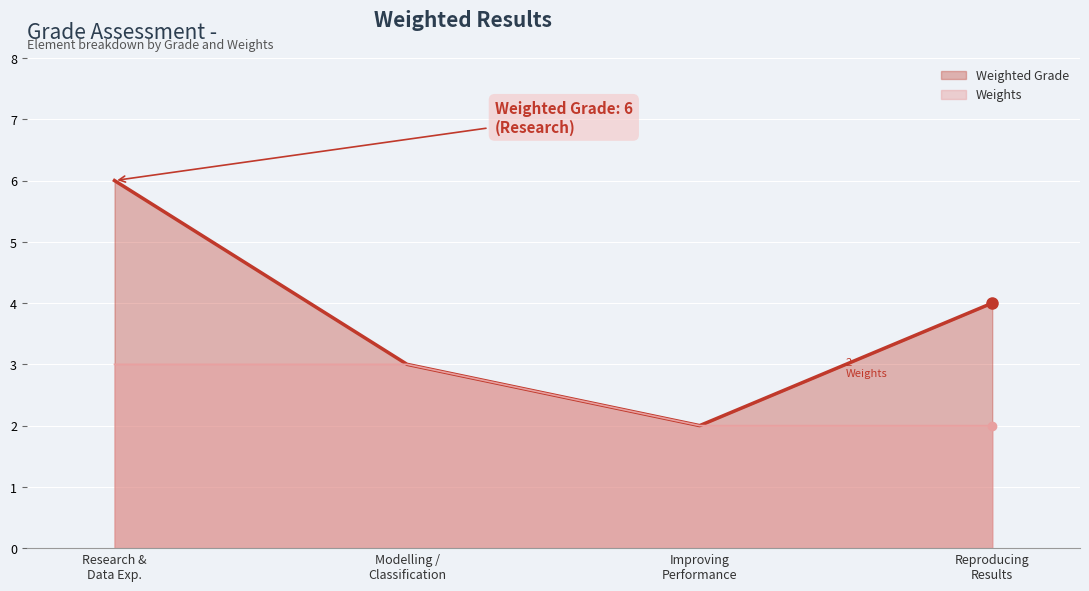

Which series has the largest range (max minus min)?

Weighted Grade